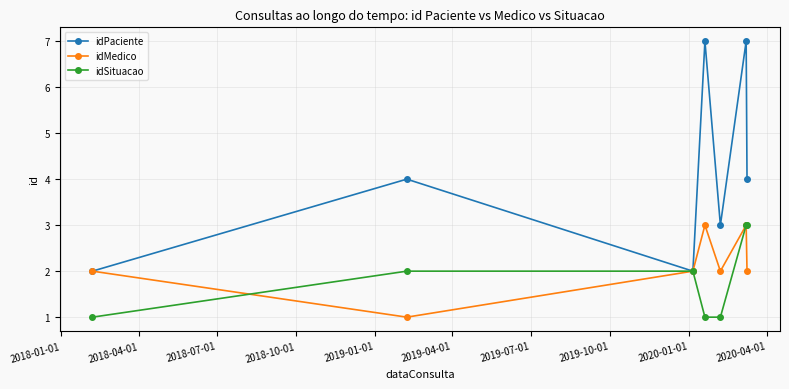

True or false: idMedico has more than 1 points higher than both neighbors.

True